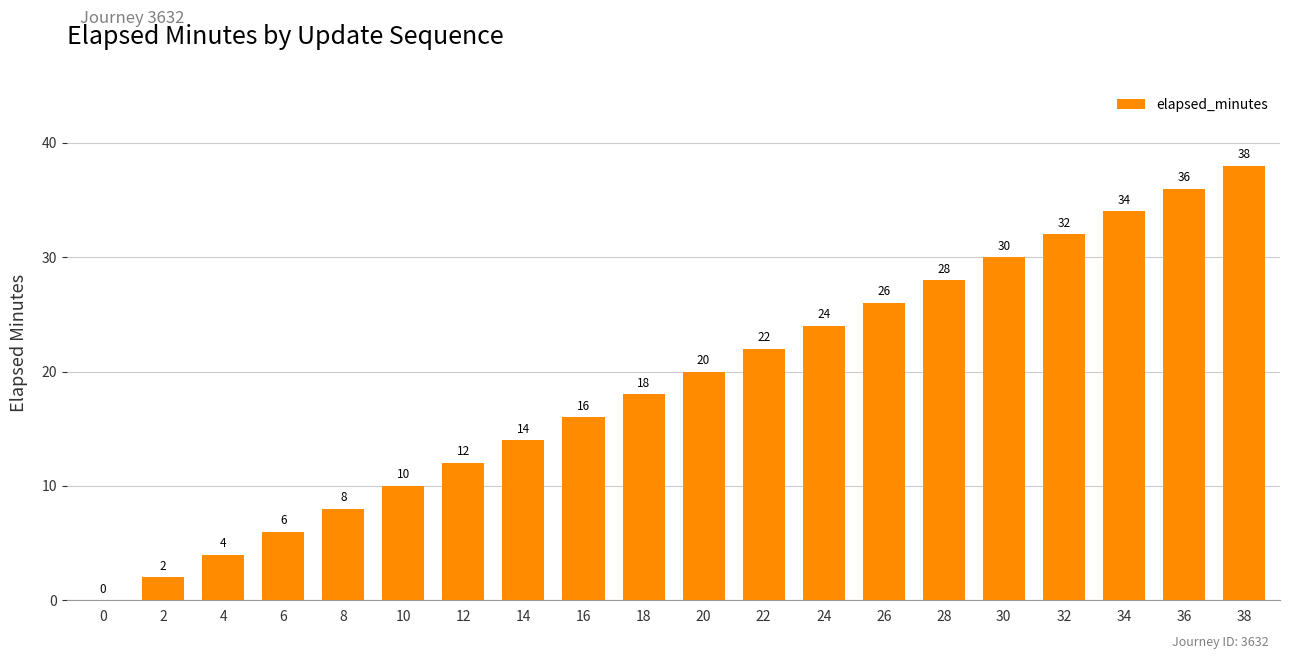

True or false: the data shows 12 at 12.

True